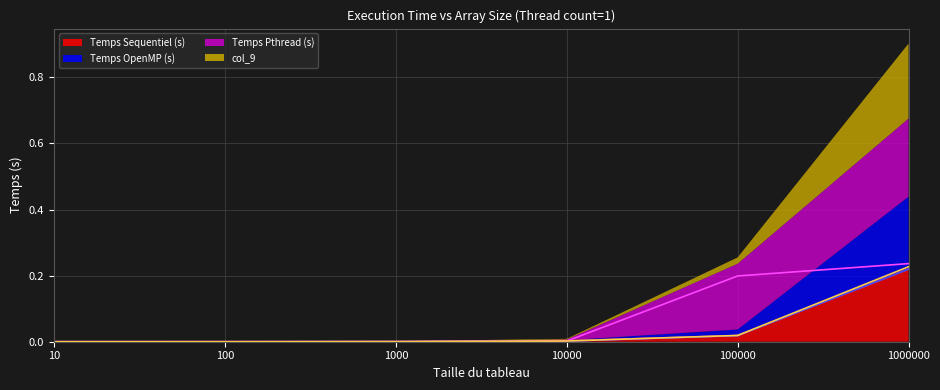

Does the chart display data point markers on the line(s)?

No